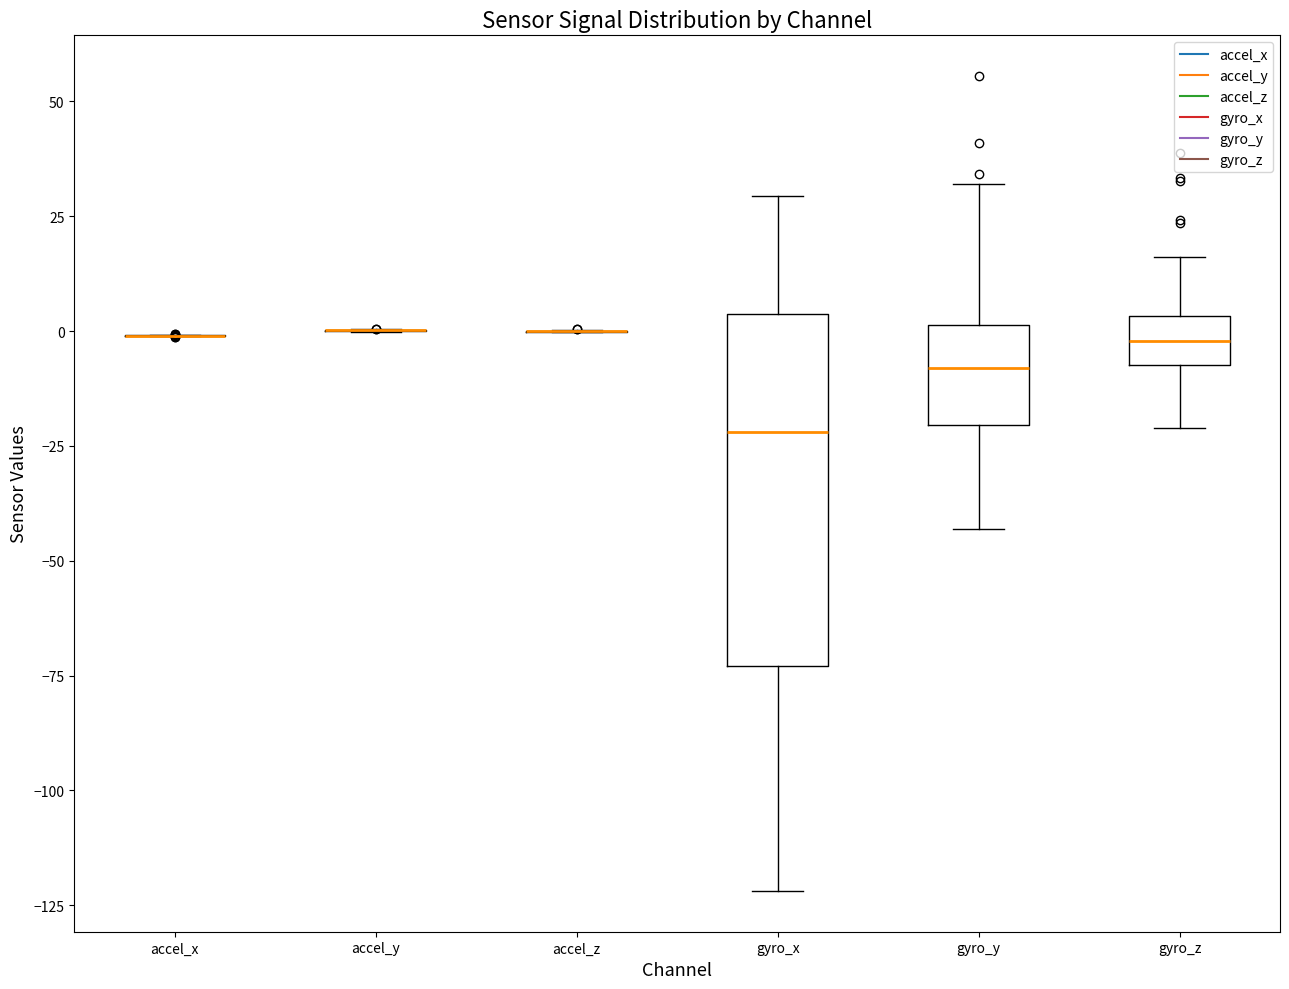

Reading left to right, transcribe this box plot: for each box, give where its median line is, the range the box spans, and where its two whiskers end, as read against the y-axis. The values are not printed on the chart, so give them approximately, as read against the axis.

accel_x: box collapsed to a line at 0, whiskers 0 to 0
accel_y: box collapsed to a line at 0, whiskers 0 to 0
accel_z: box collapsed to a line at 0, whiskers 0 to 0
gyro_x: median -20, box -75 to 5, whiskers -120 to 30
gyro_y: median -10, box -20 to 0, whiskers -45 to 30
gyro_z: median 0, box -5 to 5, whiskers -20 to 15